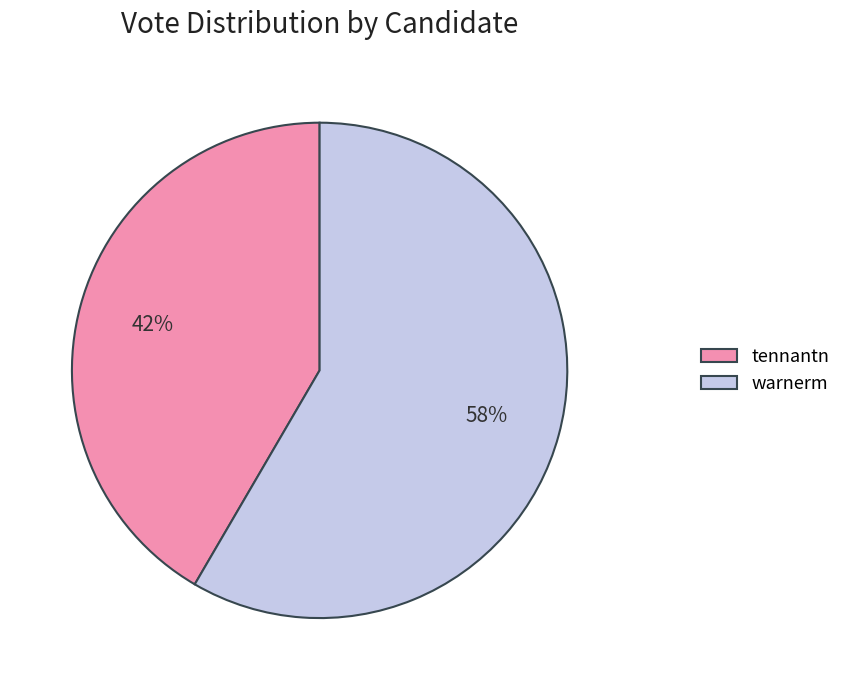

To the nearest percent, what is the average slice percentage?

50%